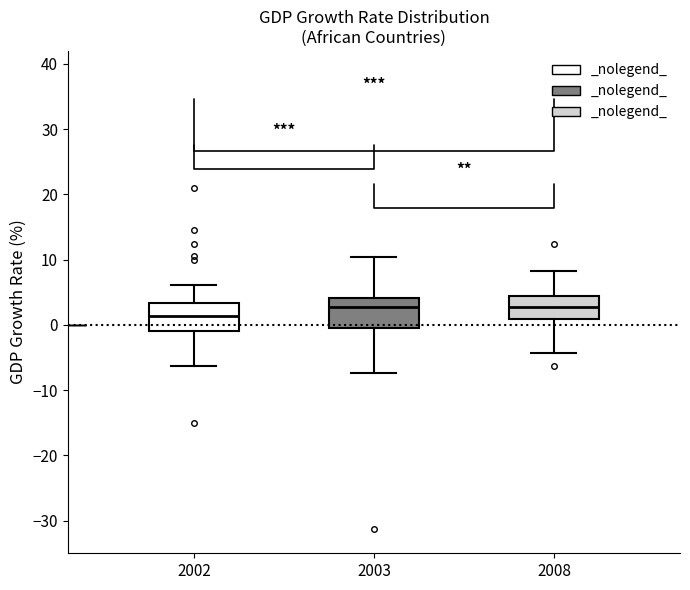

Reading left to right, read every box against the y-axis: the position of its median line, the range the box covers, and the ends of its whiskers. The values are not printed on the chart, so give them approximately, as read against the axis.

2002: median 1, box -1 to 3, whiskers -6 to 6
2003: median 3, box 0 to 4, whiskers -7 to 10
2008: median 3, box 1 to 4, whiskers -4 to 8